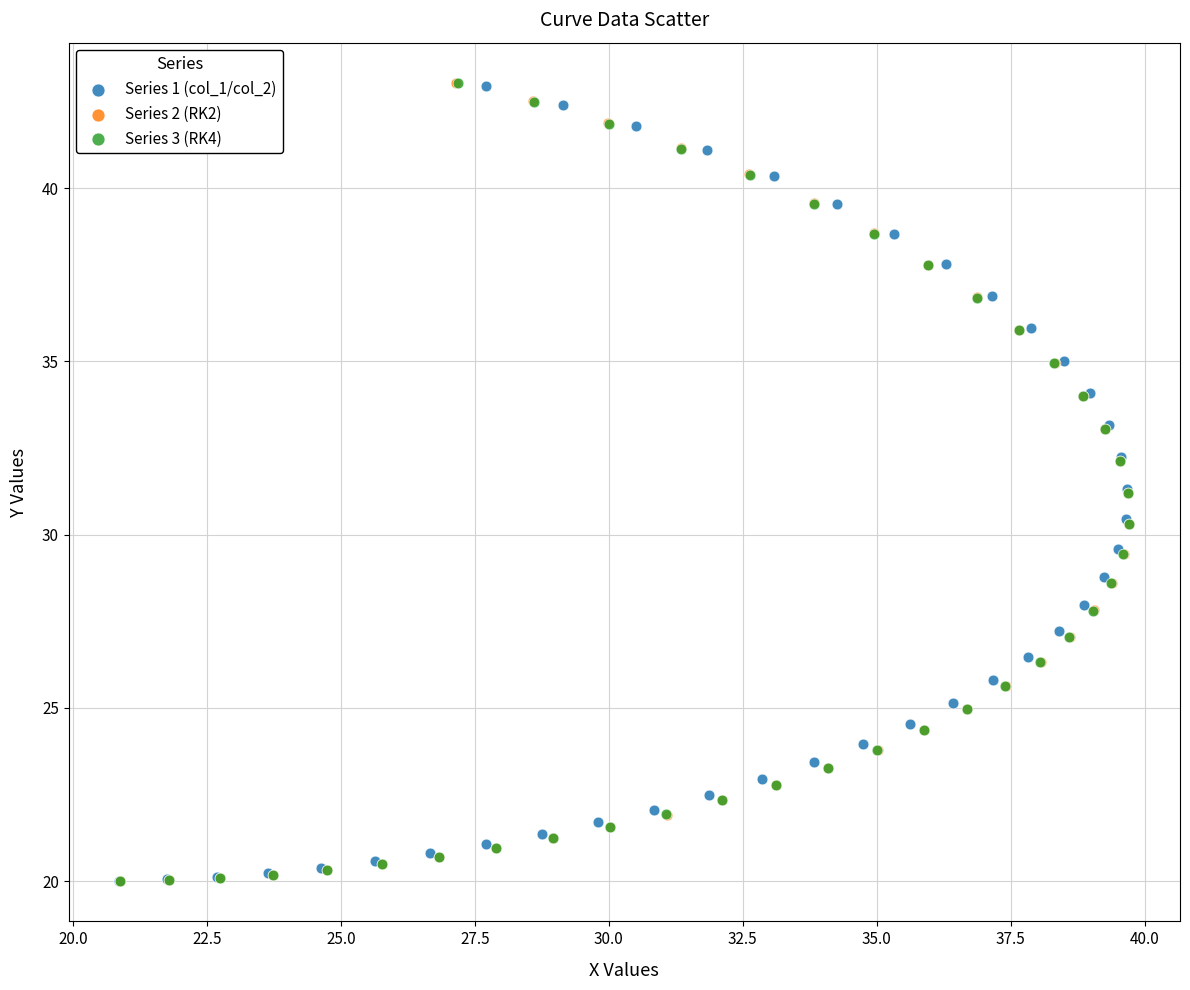

What are all the series names shown in the legend?

Series 1 (col_1/col_2), Series 2 (RK2), Series 3 (RK4)